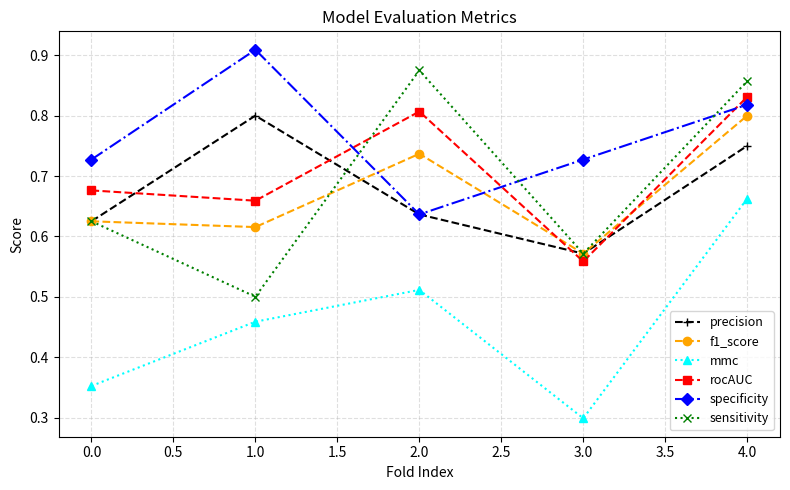

Which series has the largest total across all categories?

specificity